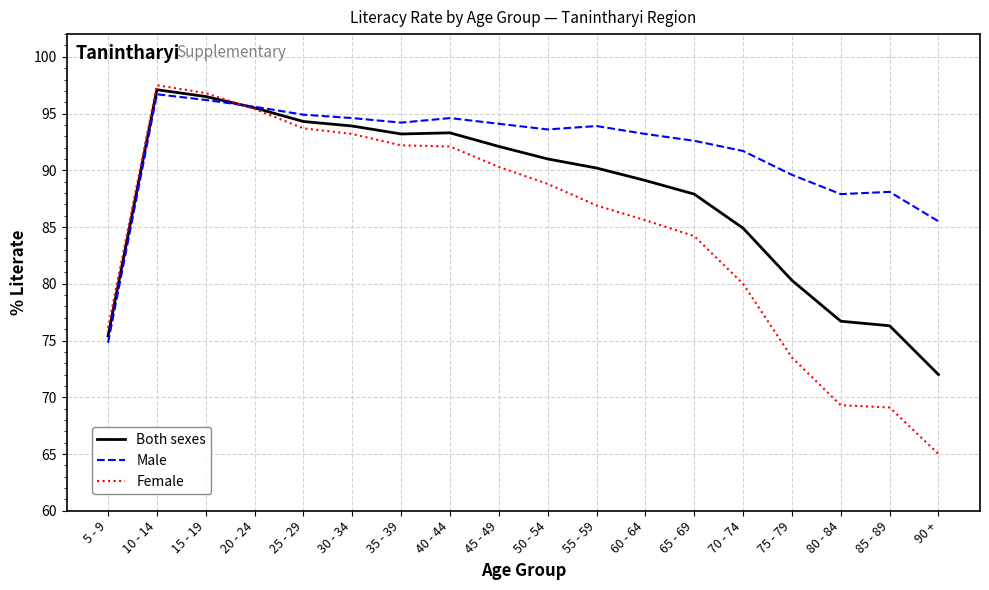

True or false: Male and Both sexes cross at least once.

True